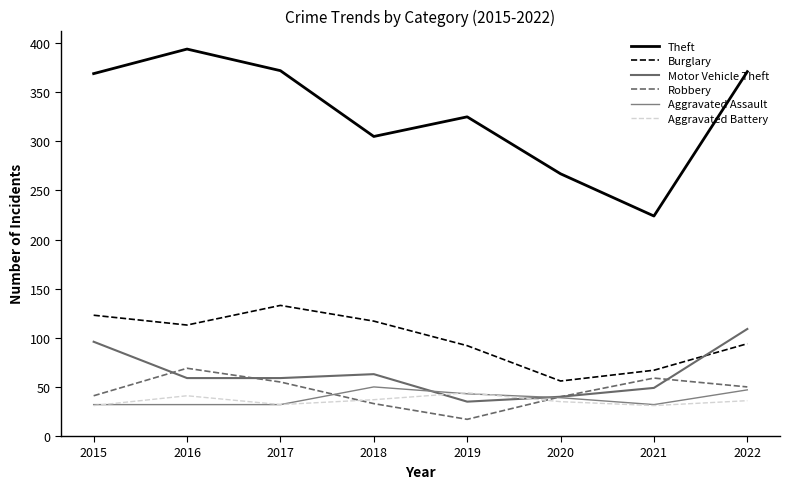

The Aggravated Assault series shows 50 at 2018. True or false?

True